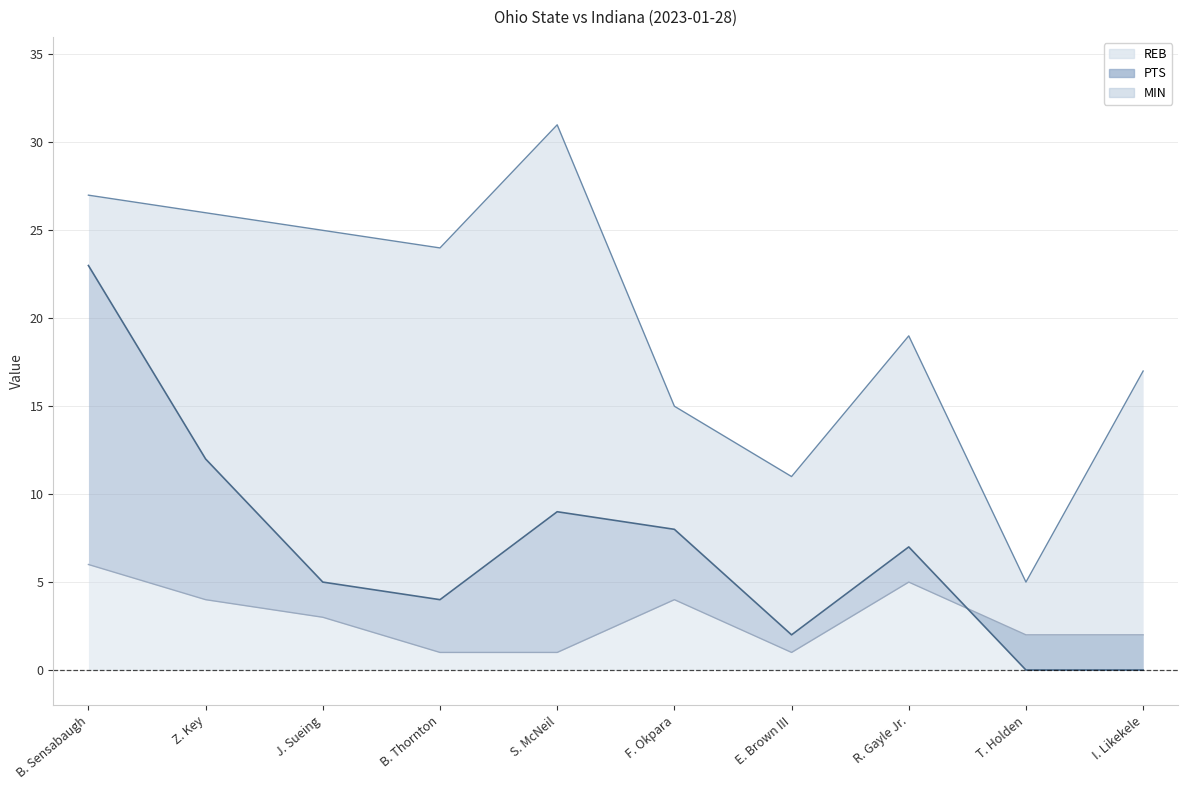

True or false: REB and MIN cross at least once.

False